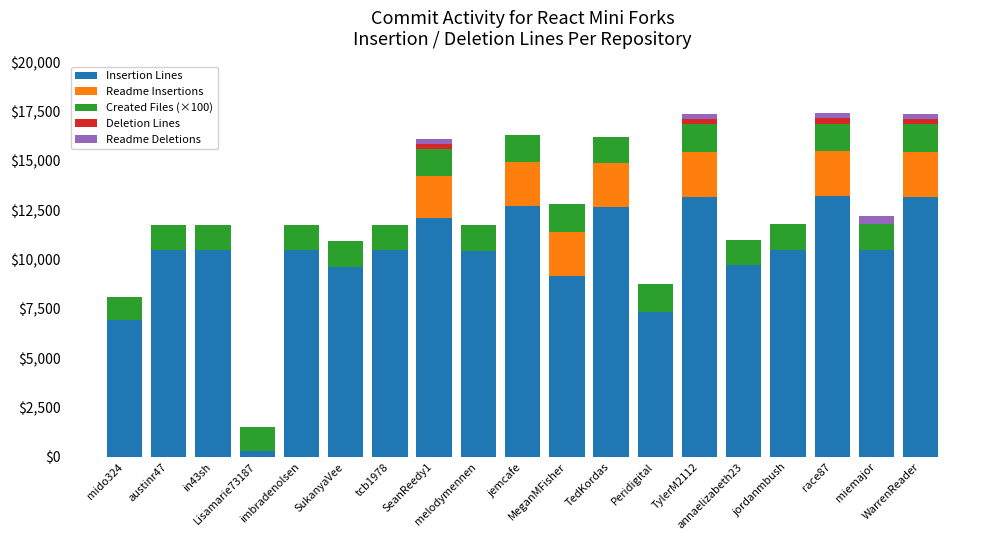

What is the maximum value for Insertion Lines?

13194